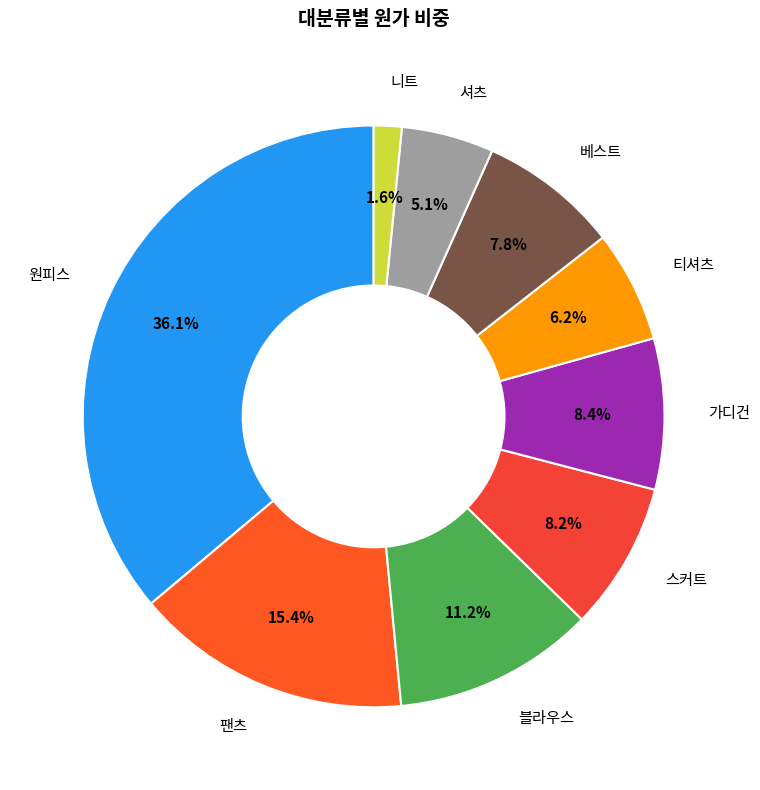

Is there a majority slice in this chart?

No